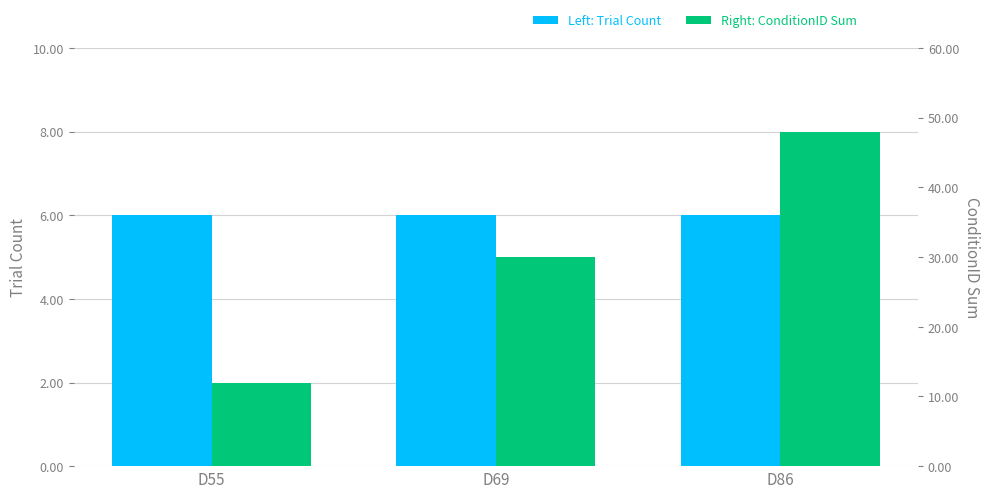

True or false: ConditionID Sum has a value of 40 at D69.

False